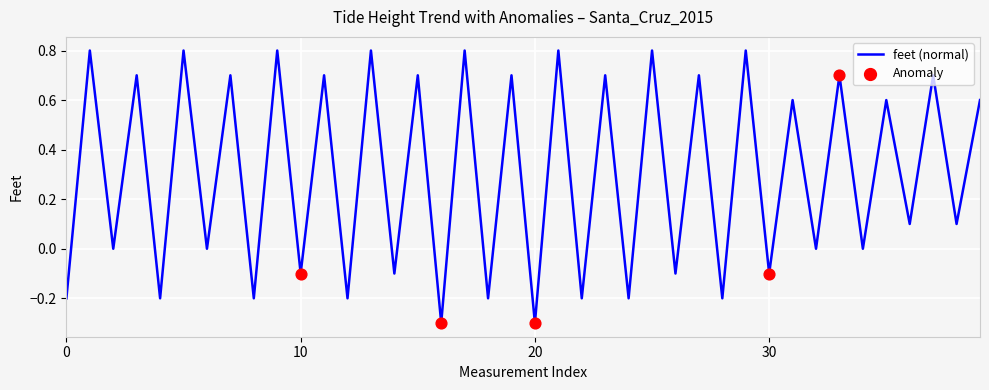

What is the maximum value shown in the chart?

0.8